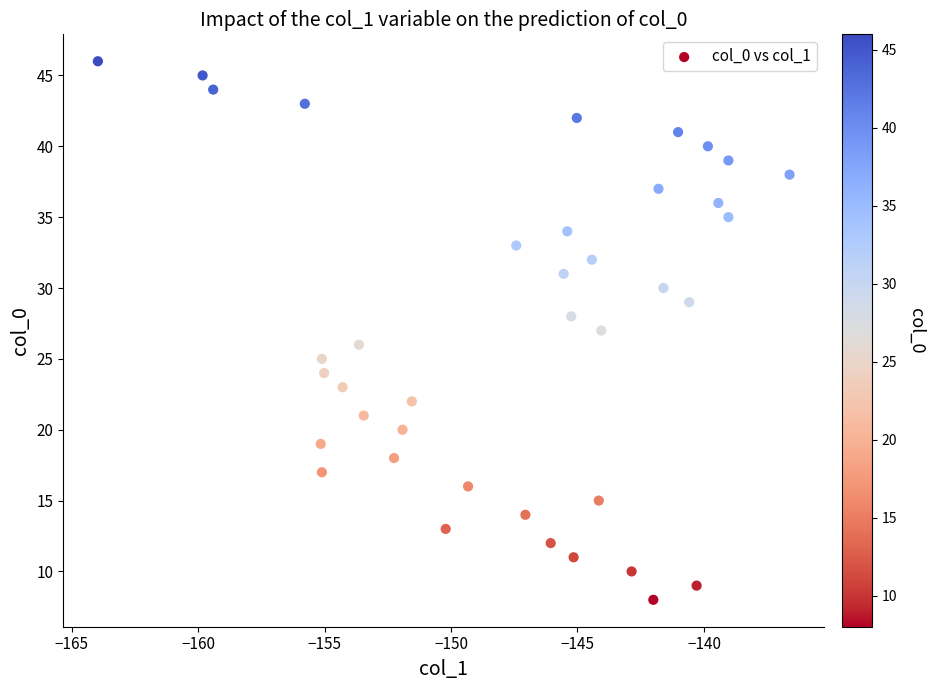

Count the number of points in this scatter plot.

39